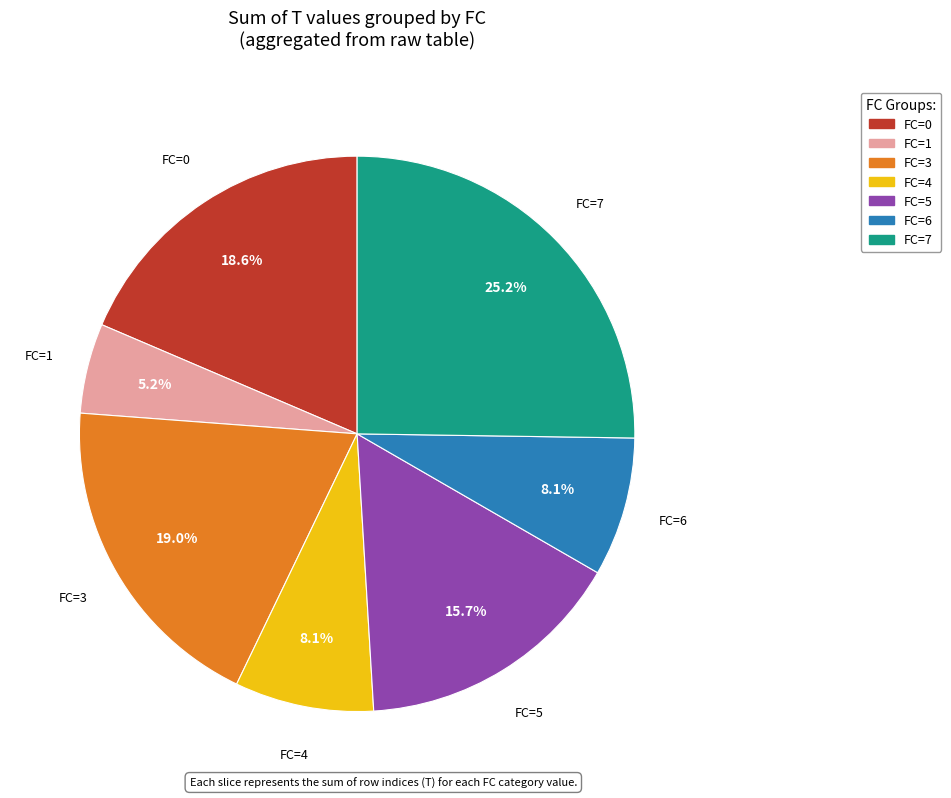

Which category has the smallest portion of the pie?

FC=1